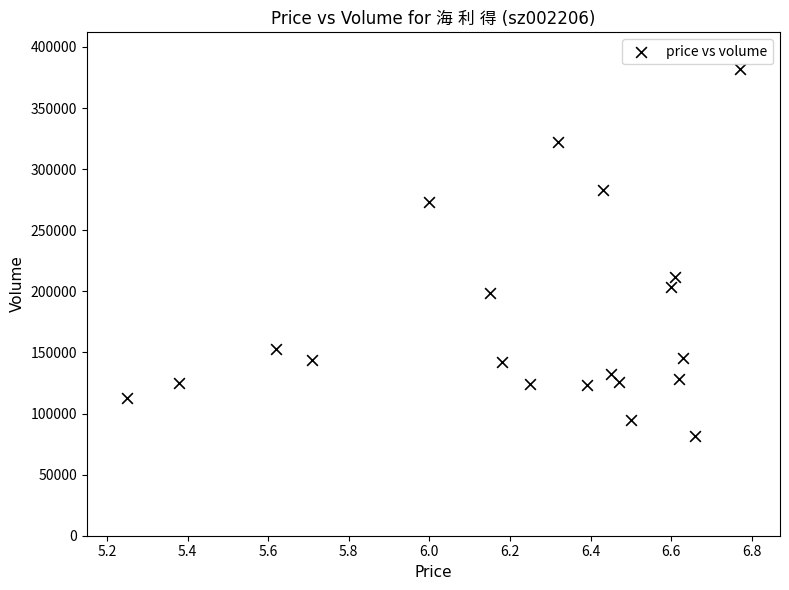

What is the range of Y values (max minus min)?

300620